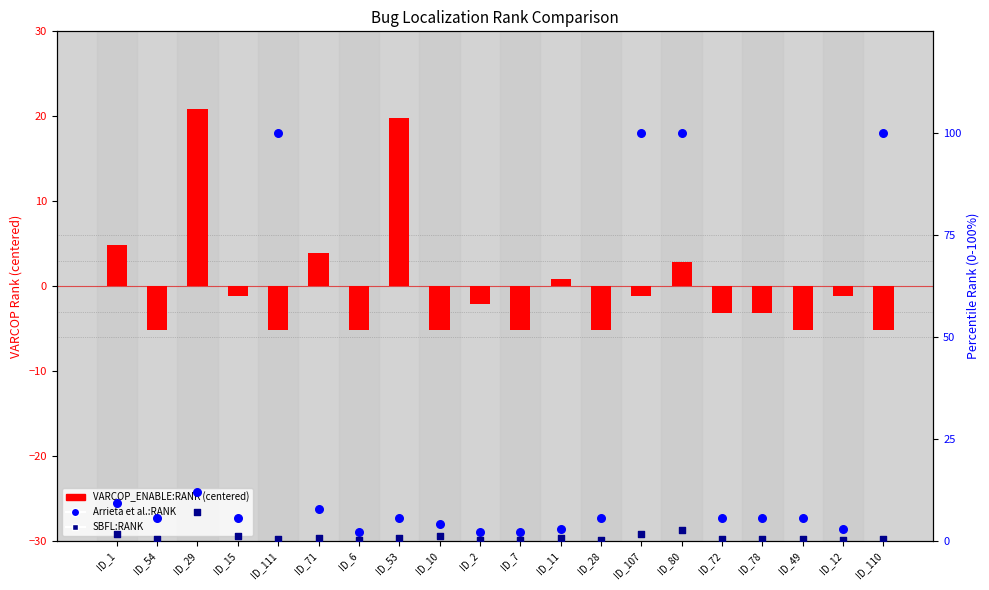

Which series reaches the maximum Y coordinate?

Arrieta et al.:RANK